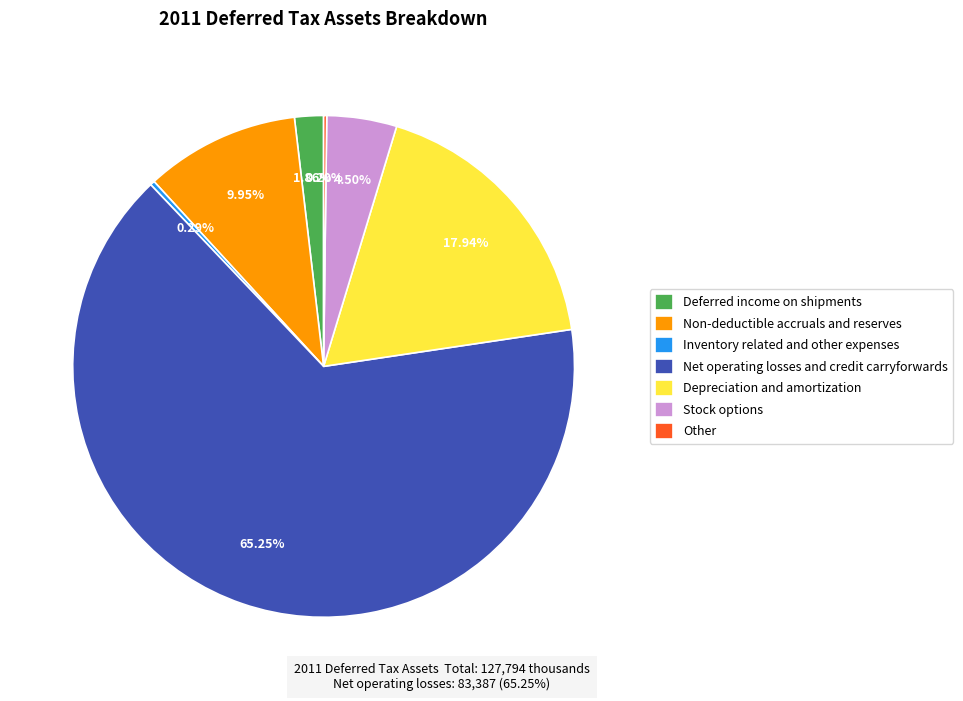

Which category has the biggest portion of the pie?

Net operating losses and credit carryforwards